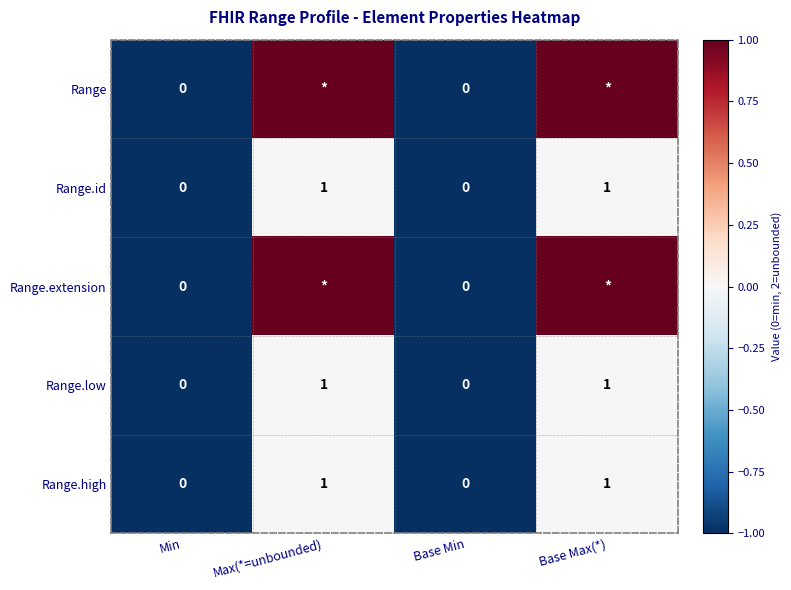

The value of Range.low at Base Max(*) is 1. True or false?

True